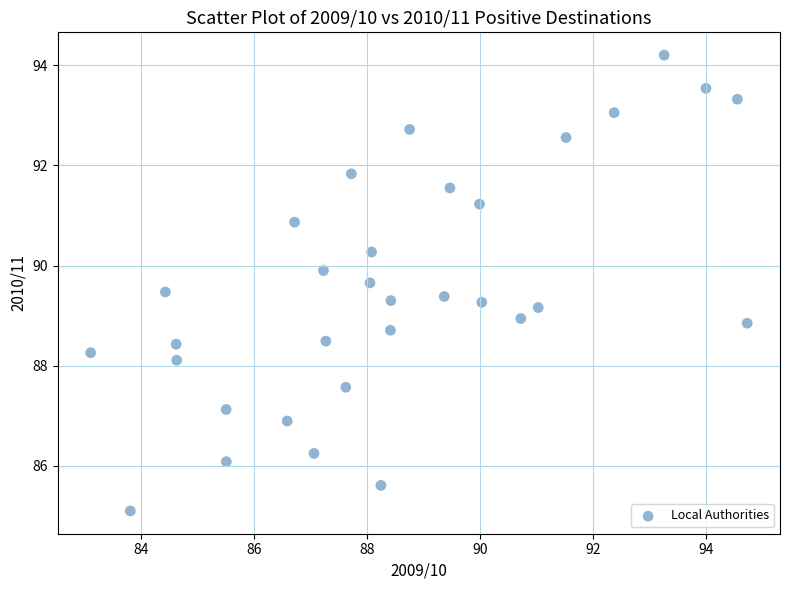

What is the range of Y values (max minus min)?

9.1